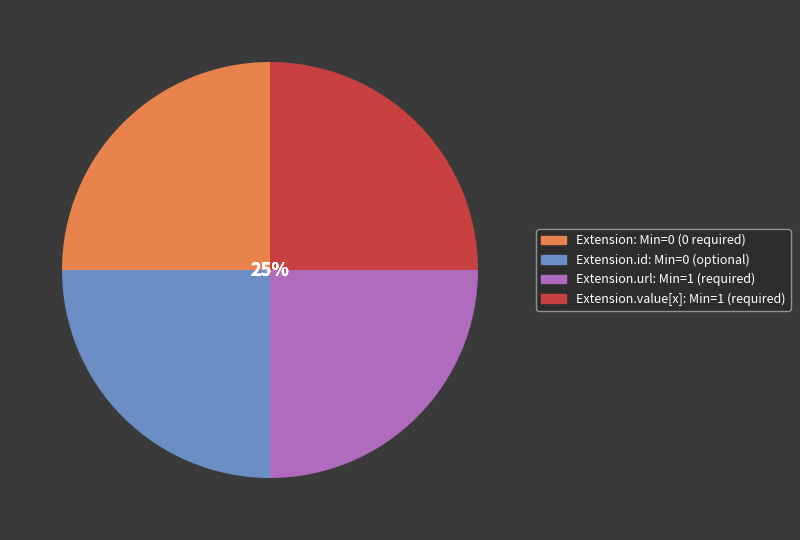

Is there any slice that represents more than half of the pie?

No